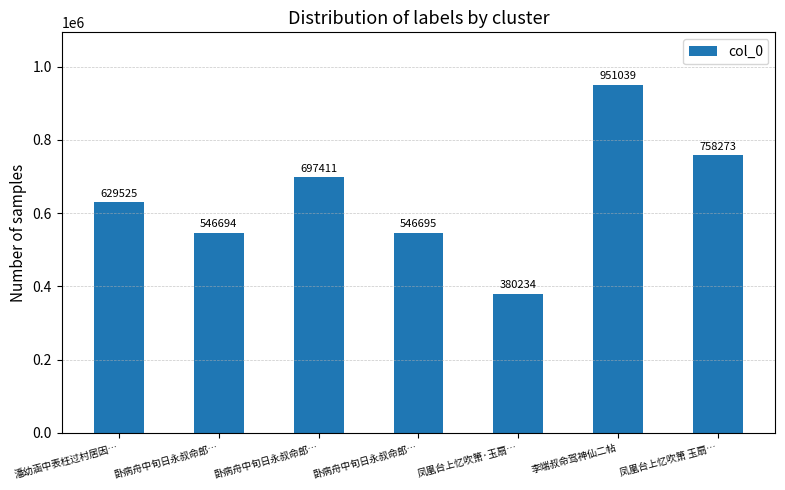

Which category has the lowest value across all series?

凤凰台上忆吹箫·玉扇…